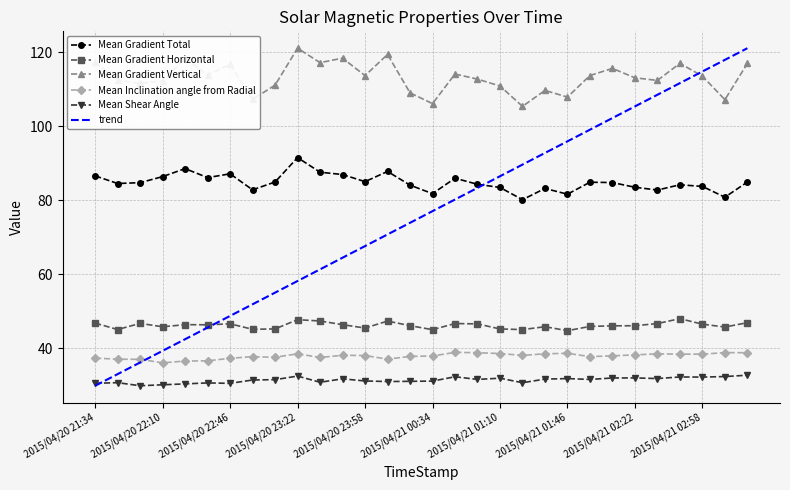

Which series has the widest spread of values?

trend